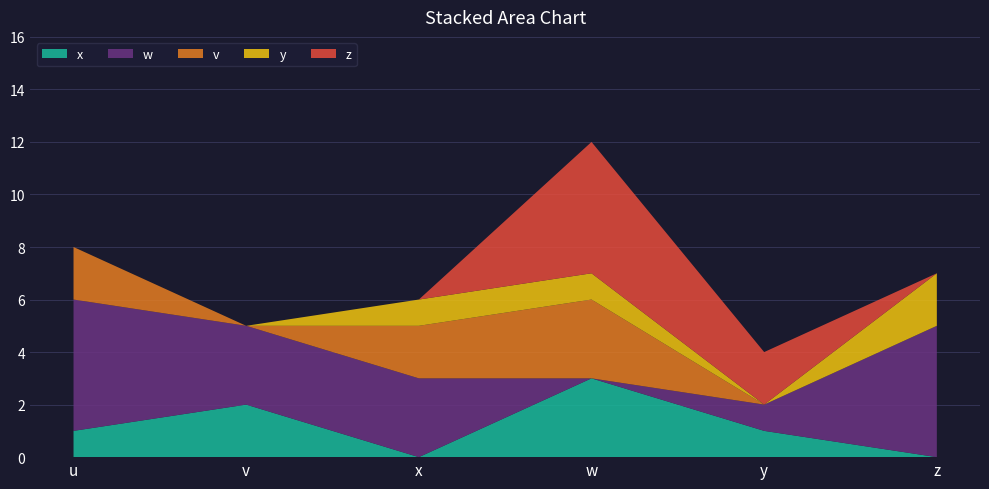

Reading right to left, extract all data points from this chart.

x: 0	1	3	0	2	1
w: 5	1	0	3	3	5
v: 0	0	3	2	0	2
y: 2	0	1	1	0	0
z: 0	2	5	0	0	0